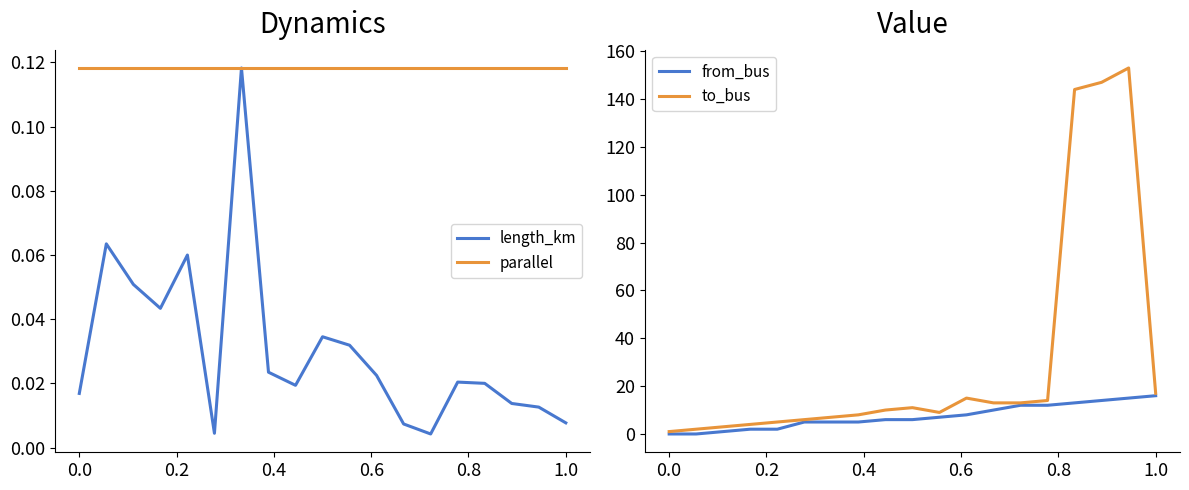

What is the highest value of the to_bus series?

153